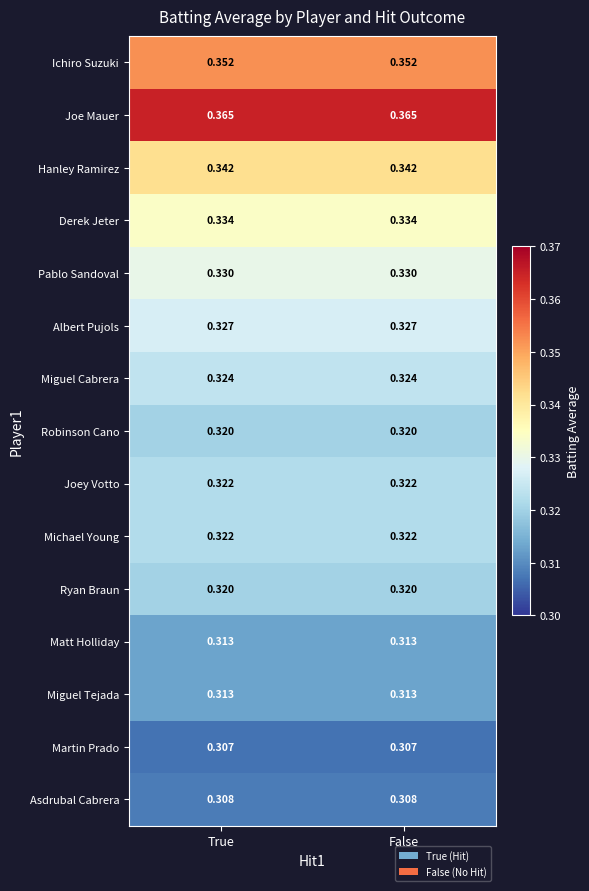

Which series has the largest total across all categories?

Joe Mauer